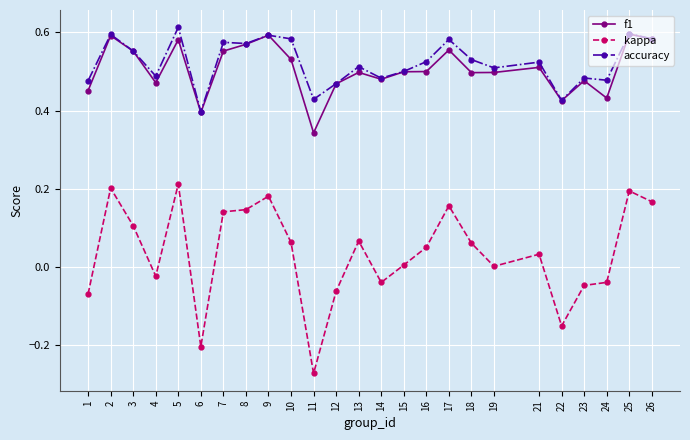

Is the value of accuracy at 10 greater than the value of f1 at 19?

Yes